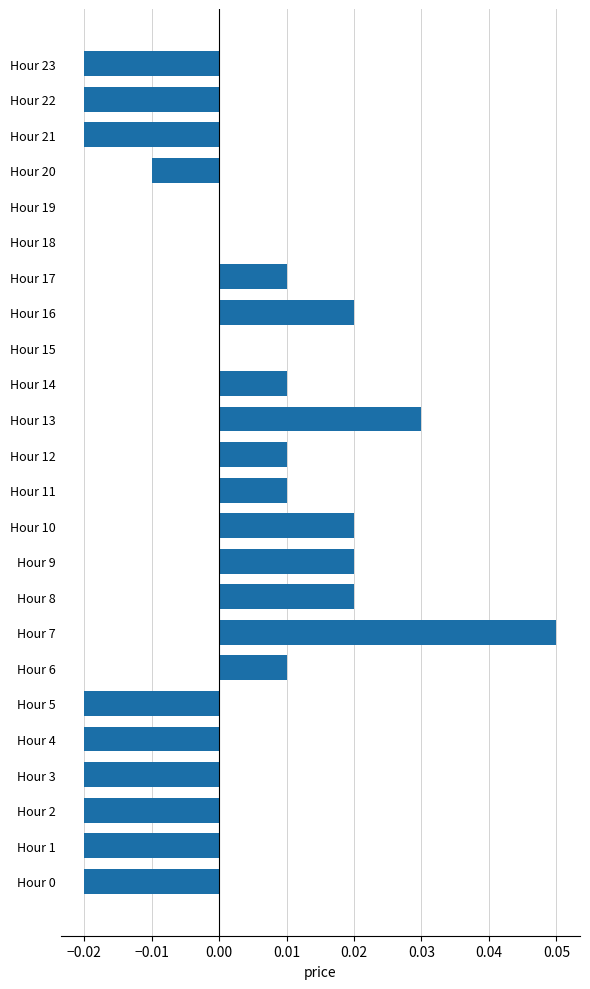

How many categories are shown in the chart?

24